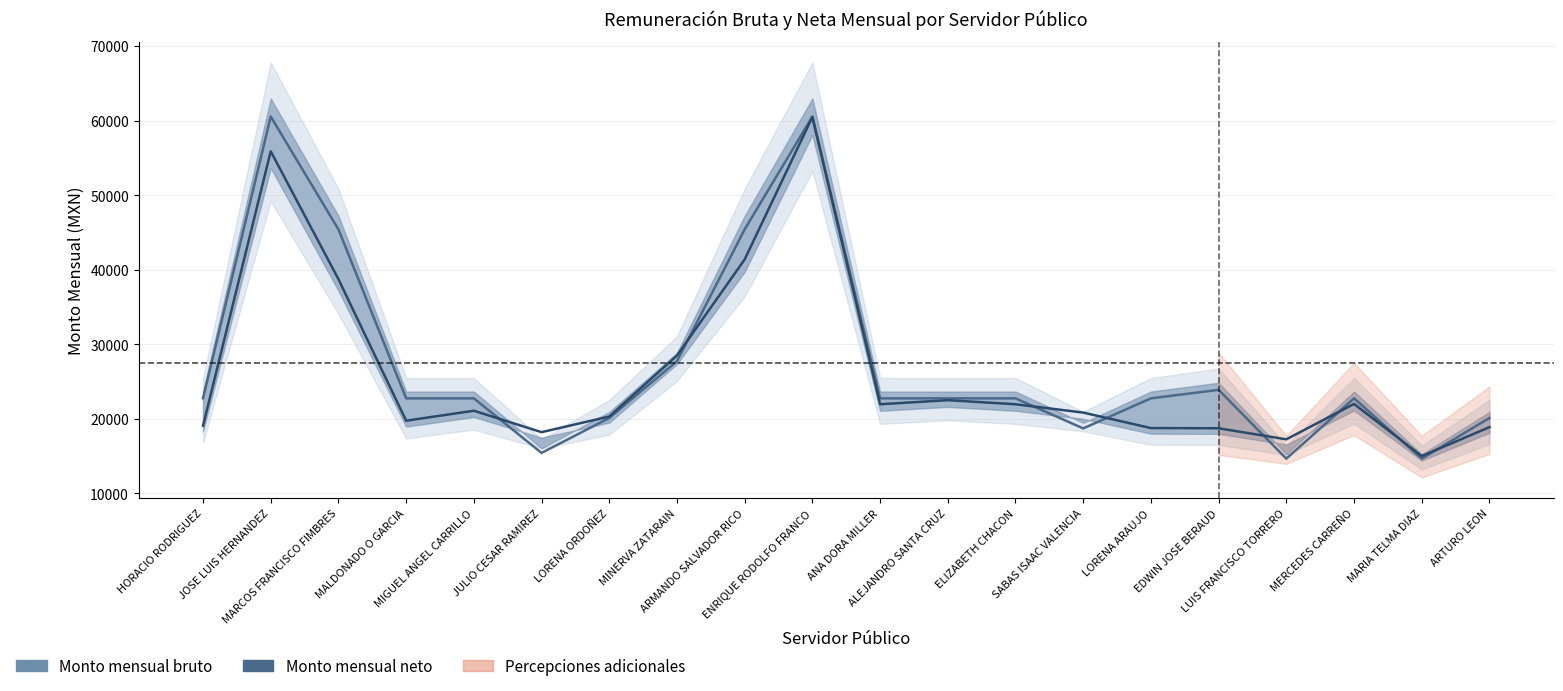

Reading left to right, list all the values displayed in this chart.

Monto mensual bruto: HORACIO RODRIGUEZ=22743.5	JOSE LUIS HERNANDEZ=60540.5	MARCOS FRANCISCO FIMBRES=45405.4	MALDONADO O GARCIA=22743.5	MIGUEL ANGEL CARRILLO=22743.5	JULIO CESAR RAMIREZ=15423.3	LORENA ORDOÑEZ=20108.2	MINERVA ZATARAIN=27731.3	ARMANDO SALVADOR RICO=45405.4	ENRIQUE RODOLFO FRANCO=60540.5	ANA DORA MILLER=22743.5	ALEJANDRO SANTA CRUZ=22743.5	ELIZABETH CHACON=22743.5	SABAS ISAAC VALENCIA=18711.1	LORENA ARAUJO=22743.5	EDWIN JOSE BERAUD=23880.6	LUIS FRANCISCO TORRERO=14653.4	MERCEDES CARREÑO=22743.5	MARIA TELMA DIAZ=14653.4	ARTURO LEON=20108.2
Monto mensual neto: HORACIO RODRIGUEZ=19084.2	JOSE LUIS HERNANDEZ=55878.6	MARCOS FRANCISCO FIMBRES=38727.1	MALDONADO O GARCIA=19741.2	MIGUEL ANGEL CARRILLO=21082.8	JULIO CESAR RAMIREZ=18206.2	LORENA ORDOÑEZ=20305.9	MINERVA ZATARAIN=28490.8	ARMANDO SALVADOR RICO=41374.7	ENRIQUE RODOLFO FRANCO=60478.9	ANA DORA MILLER=21951.4	ALEJANDRO SANTA CRUZ=22498.2	ELIZABETH CHACON=21951.4	SABAS ISAAC VALENCIA=20833.9	LORENA ARAUJO=18756.8	EDWIN JOSE BERAUD=18730.0	LUIS FRANCISCO TORRERO=17243.5	MERCEDES CARREÑO=21997.9	MARIA TELMA DIAZ=15004.5	ARTURO LEON=18878.6